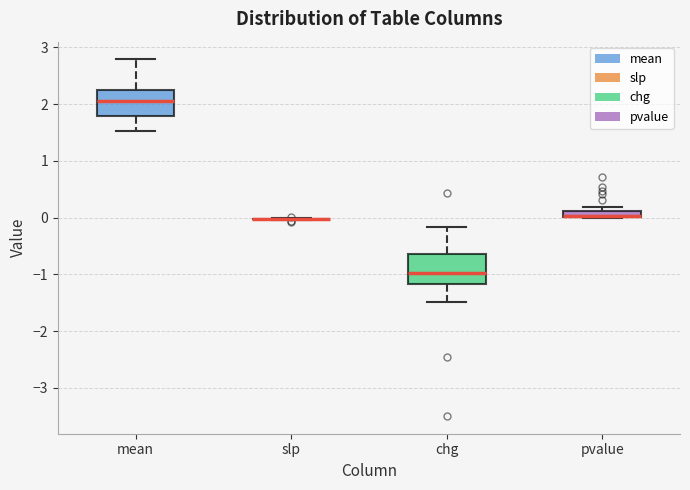

Where is the upper edge of the box for pvalue on the y-axis? The values are not printed on the chart, so give them approximately, as read against the axis.

0.1